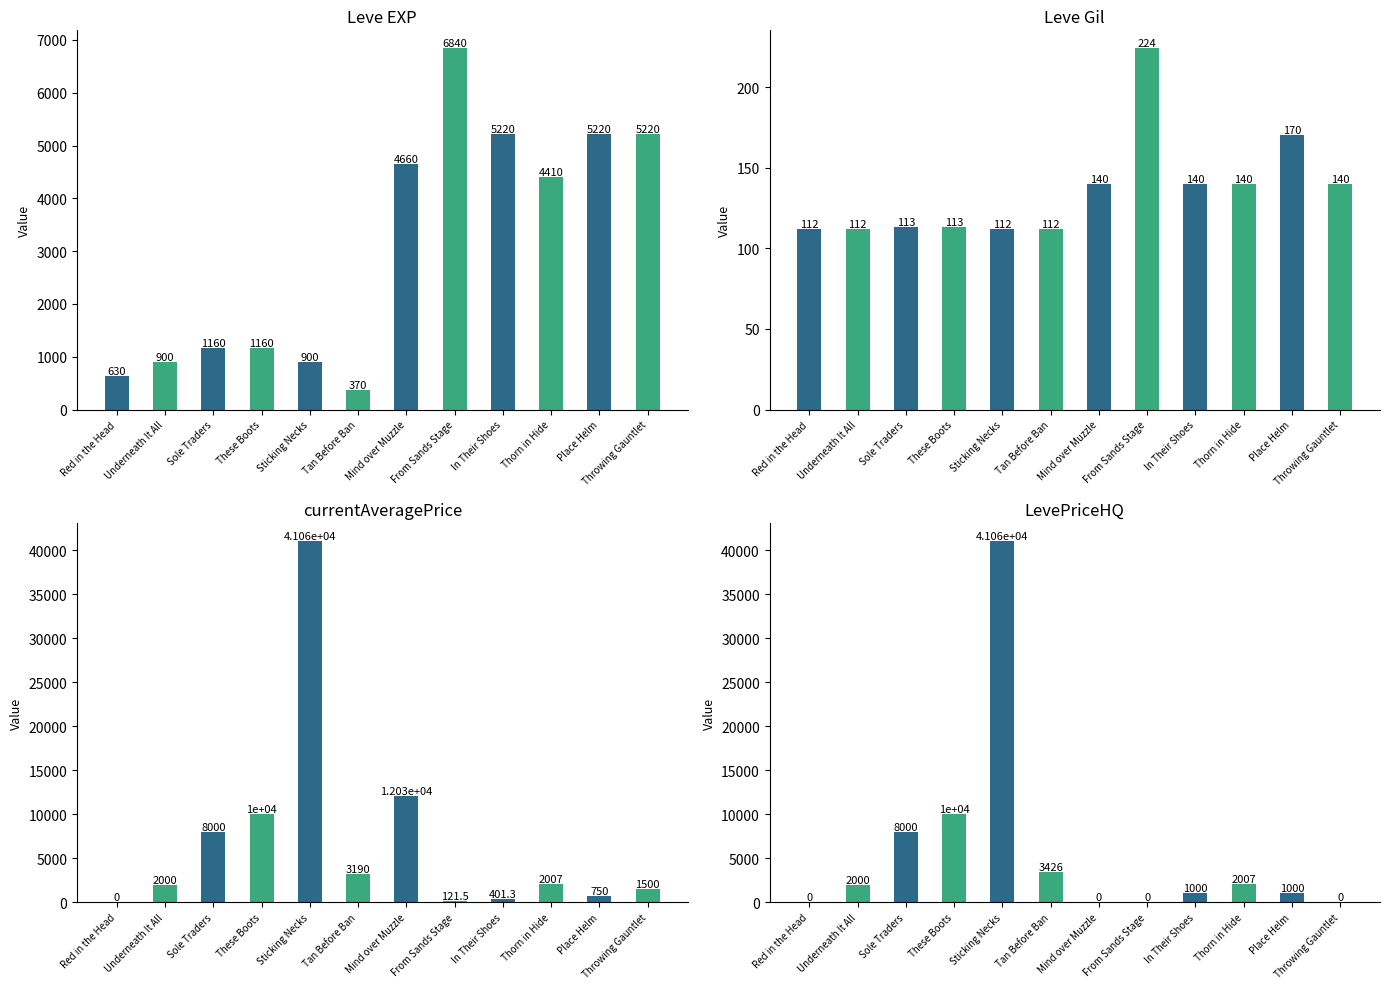

Rank the series by their average value, from highest to lowest.

currentAveragePrice, LevePriceHQ, Leve EXP, Leve Gil